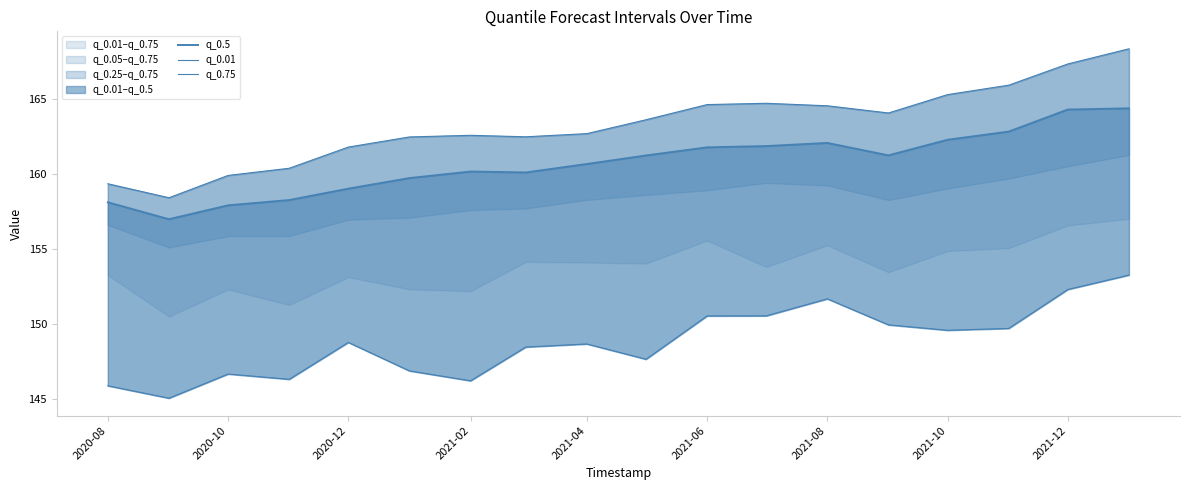

In q_0.01, how many points are higher than both neighbors (excluding endpoints)?

4